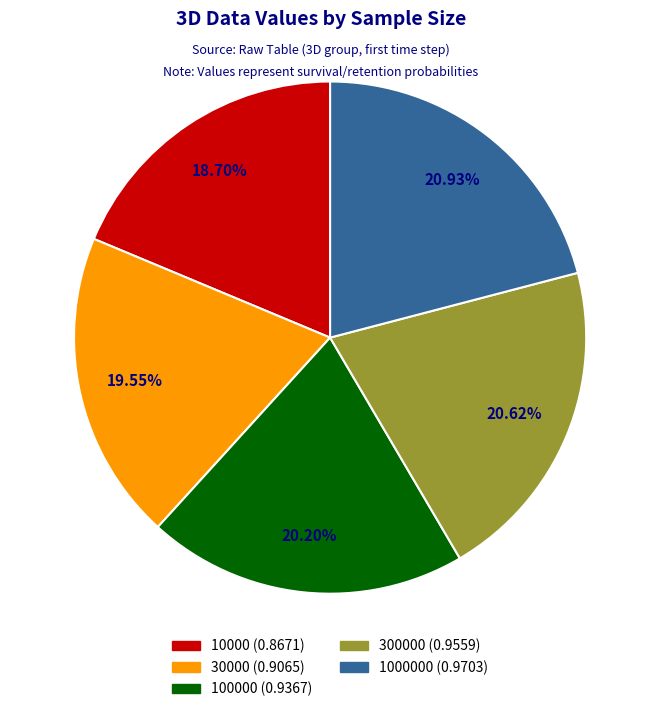

To the nearest percent, what is the difference between the largest and smallest slice percentages?

2%